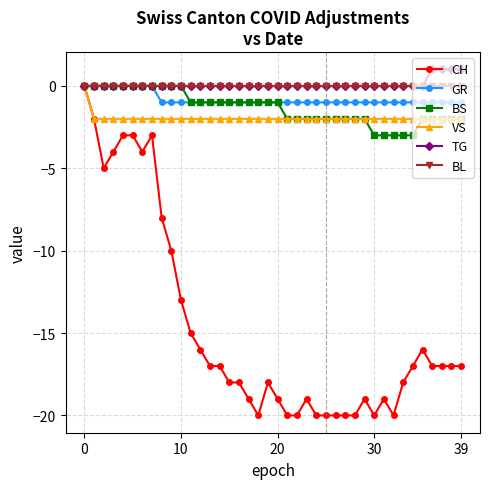

Reading left to right, extract all data points from this chart.

CH: 0	-2	-5	-4	-3	-3	-4	-3	-8	-10	-13	-15	-16	-17	-17	-18	-18	-19	-20	-18	-19	-20	-20	-19	-20	-20	-20	-20	-20	-19	-20	-19	-20	-18	-17	-16	-17	-17	-17	-17
GR: 0	0	0	0	0	0	0	0	-1	-1	-1	-1	-1	-1	-1	-1	-1	-1	-1	-1	-1	-1	-1	-1	-1	-1	-1	-1	-1	-1	-1	-1	-1	-1	-1	-1	-1	-1	-1	-1
BS: 0	0	0	0	0	0	0	0	0	0	0	-1	-1	-1	-1	-1	-1	-1	-1	-1	-1	-2	-2	-2	-2	-2	-2	-2	-2	-2	-3	-3	-3	-3	-3	-2	-2	-2	-2	-2
VS: 0	-2	-2	-2	-2	-2	-2	-2	-2	-2	-2	-2	-2	-2	-2	-2	-2	-2	-2	-2	-2	-2	-2	-2	-2	-2	-2	-2	-2	-2	-2	-2	-2	-2	-2	-2	-2	-2	-2	-2
TG: 0	0	0	0	0	0	0	0	0	0	0	0	0	0	0	0	0	0	0	0	0	0	0	0	0	0	0	0	0	0	0	0	0	0	0	0	1	1	1	1
BL: 0	0	0	0	0	0	0	0	0	0	0	0	0	0	0	0	0	0	0	0	0	0	0	0	0	0	0	0	0	0	0	0	0	0	0	0	0	0	0	0